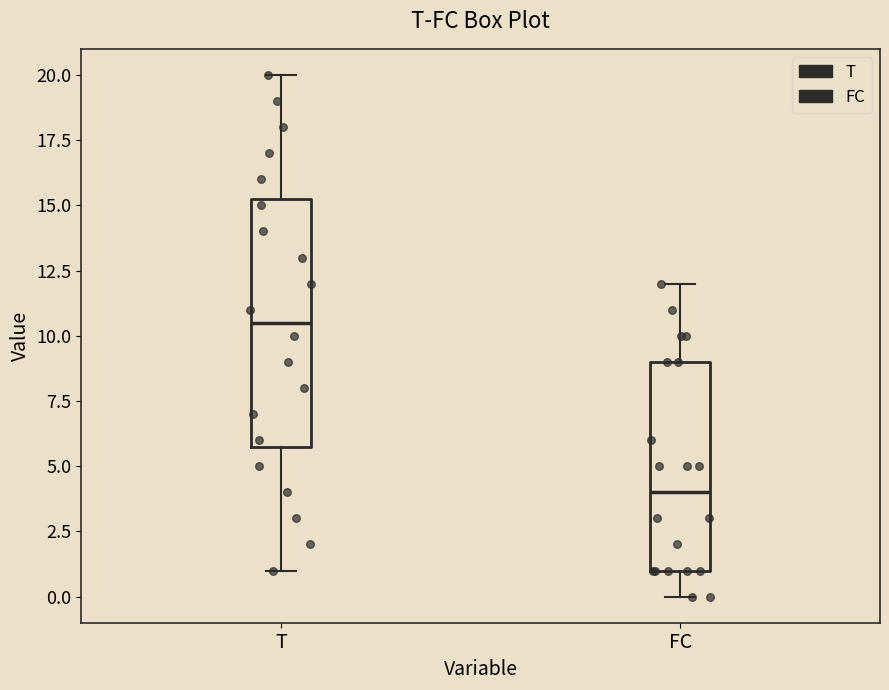

Reading left to right, transcribe this box plot: for each box, give where its median line is, the range the box spans, and where its two whiskers end, as read against the y-axis. The values are not printed on the chart, so give them approximately, as read against the axis.

T: median 10.5, box 6.0 to 15.5, whiskers 1.0 to 20.0
FC: median 4.0, box 1.0 to 9.0, whiskers 0.0 to 12.0